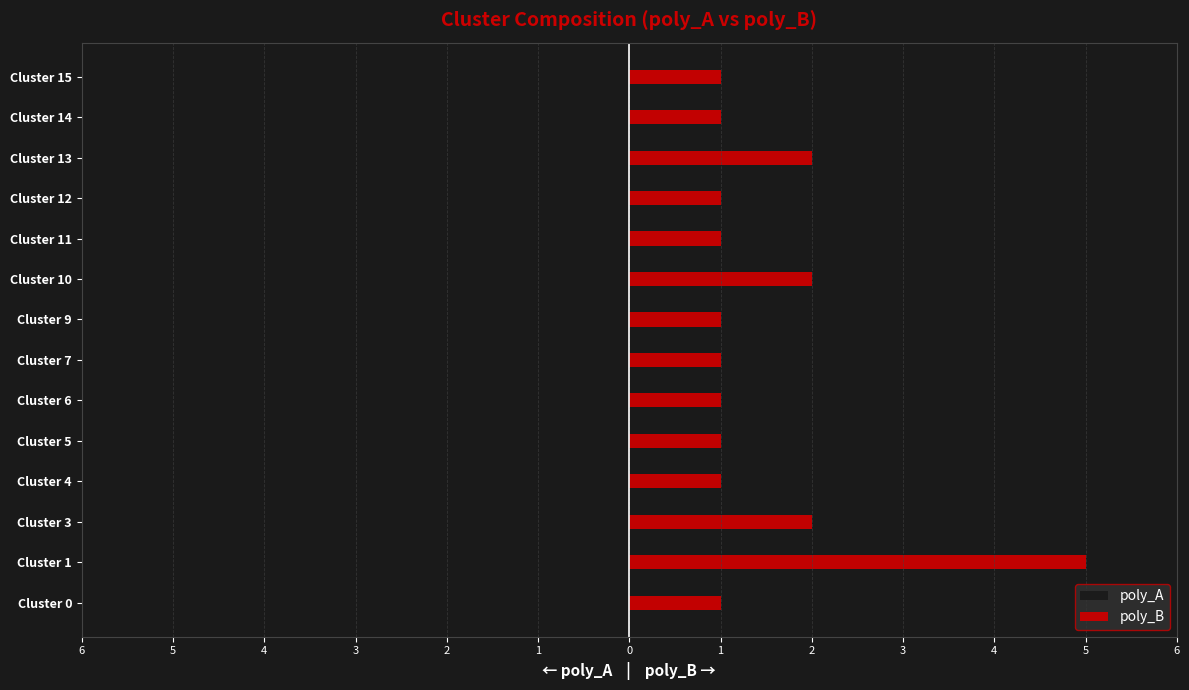

What is the average value of the poly_B series?

2